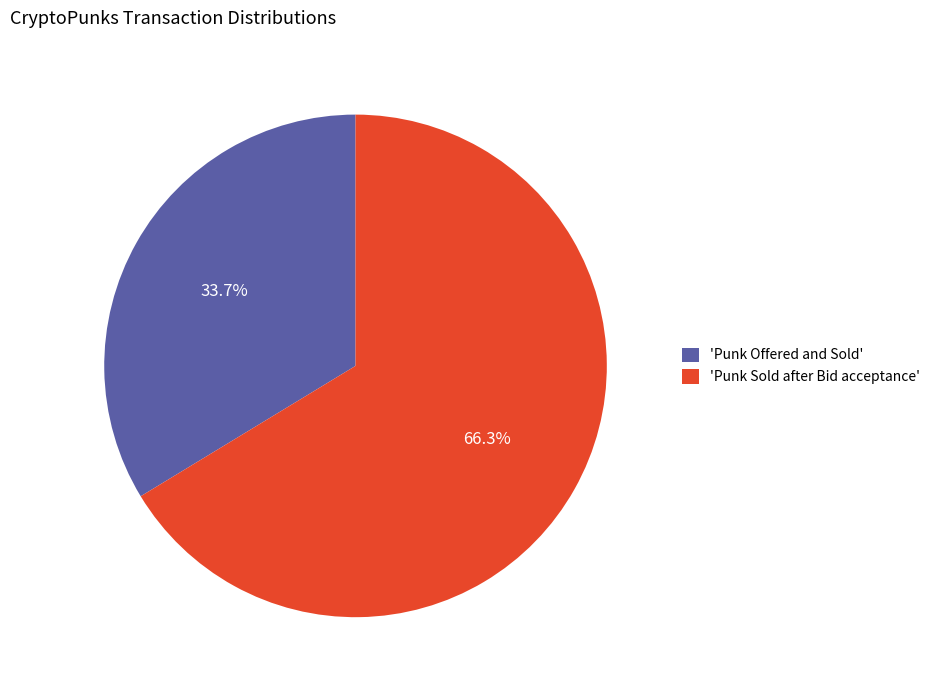

Does 'Punk Offered and Sold' represent more than half of the total?

No